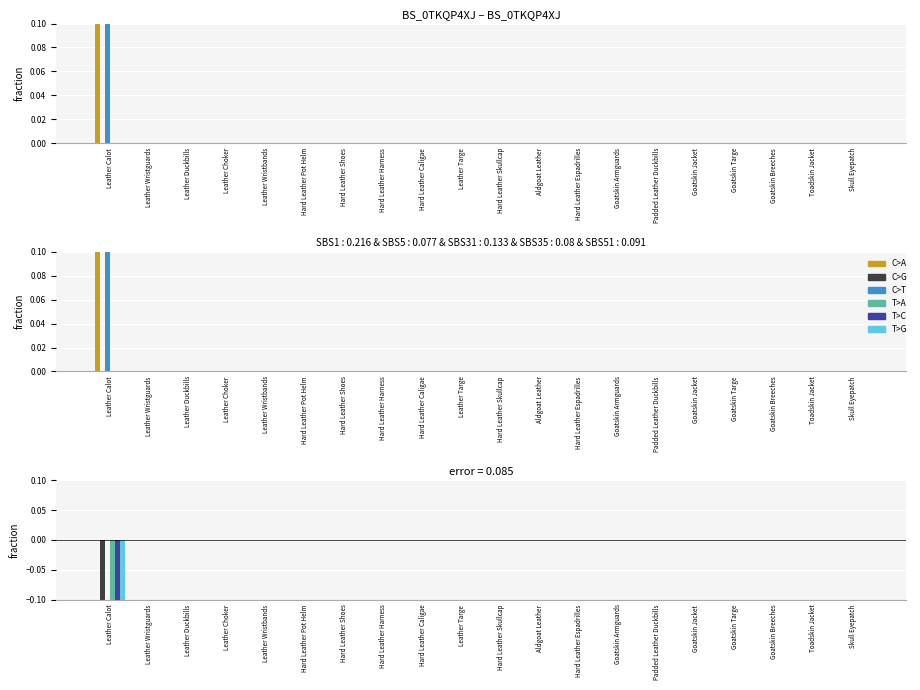

The value of C>A at Hard Leather Harness is 0.0. True or false?

True